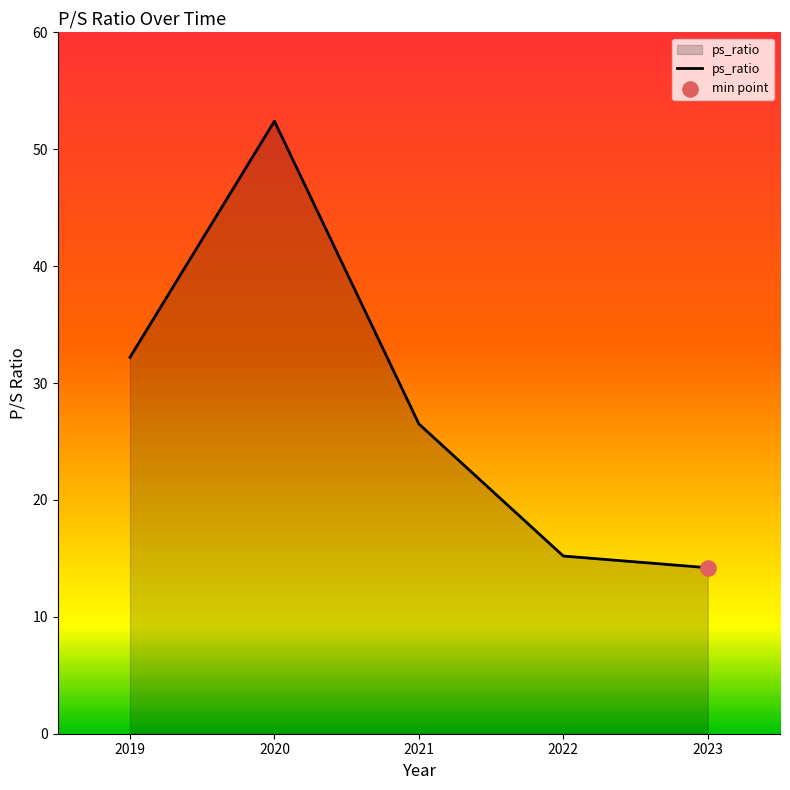

Between 2020 and 2023, which is larger?

2020